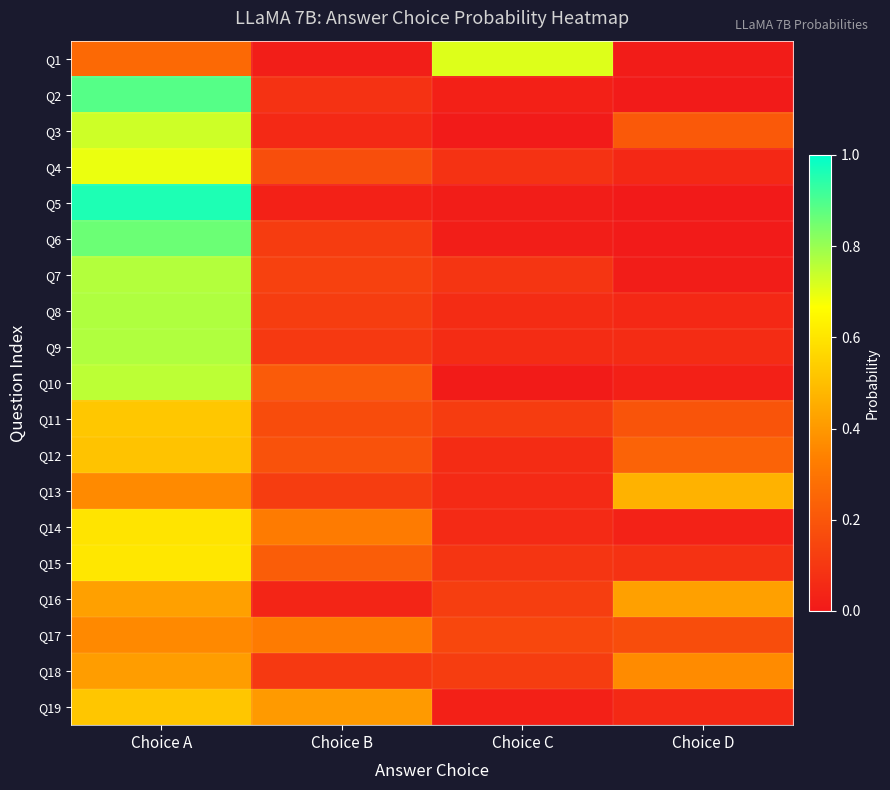

Reading right to left, list all the values displayed in this chart.

Q1: Choice D=0.0	Choice C=0.7	Choice B=0.0	Choice A=0.3
Q2: Choice D=0.0	Choice C=0.0	Choice B=0.1	Choice A=0.9
Q3: Choice D=0.2	Choice C=0.0	Choice B=0.1	Choice A=0.7
Q4: Choice D=0.1	Choice C=0.1	Choice B=0.2	Choice A=0.7
Q5: Choice D=0.0	Choice C=0.0	Choice B=0.0	Choice A=1.0
Q6: Choice D=0.0	Choice C=0.0	Choice B=0.1	Choice A=0.9
Q7: Choice D=0.0	Choice C=0.1	Choice B=0.1	Choice A=0.8
Q8: Choice D=0.0	Choice C=0.1	Choice B=0.1	Choice A=0.8
Q9: Choice D=0.1	Choice C=0.1	Choice B=0.1	Choice A=0.8
Q10: Choice D=0.0	Choice C=0.0	Choice B=0.2	Choice A=0.8
Q11: Choice D=0.2	Choice C=0.1	Choice B=0.2	Choice A=0.5
Q12: Choice D=0.2	Choice C=0.1	Choice B=0.2	Choice A=0.5
Q13: Choice D=0.5	Choice C=0.1	Choice B=0.1	Choice A=0.4
Q14: Choice D=0.0	Choice C=0.1	Choice B=0.3	Choice A=0.6
Q15: Choice D=0.1	Choice C=0.1	Choice B=0.2	Choice A=0.6
Q16: Choice D=0.4	Choice C=0.1	Choice B=0.0	Choice A=0.4
Q17: Choice D=0.2	Choice C=0.2	Choice B=0.3	Choice A=0.4
Q18: Choice D=0.4	Choice C=0.1	Choice B=0.1	Choice A=0.4
Q19: Choice D=0.1	Choice C=0.0	Choice B=0.4	Choice A=0.5